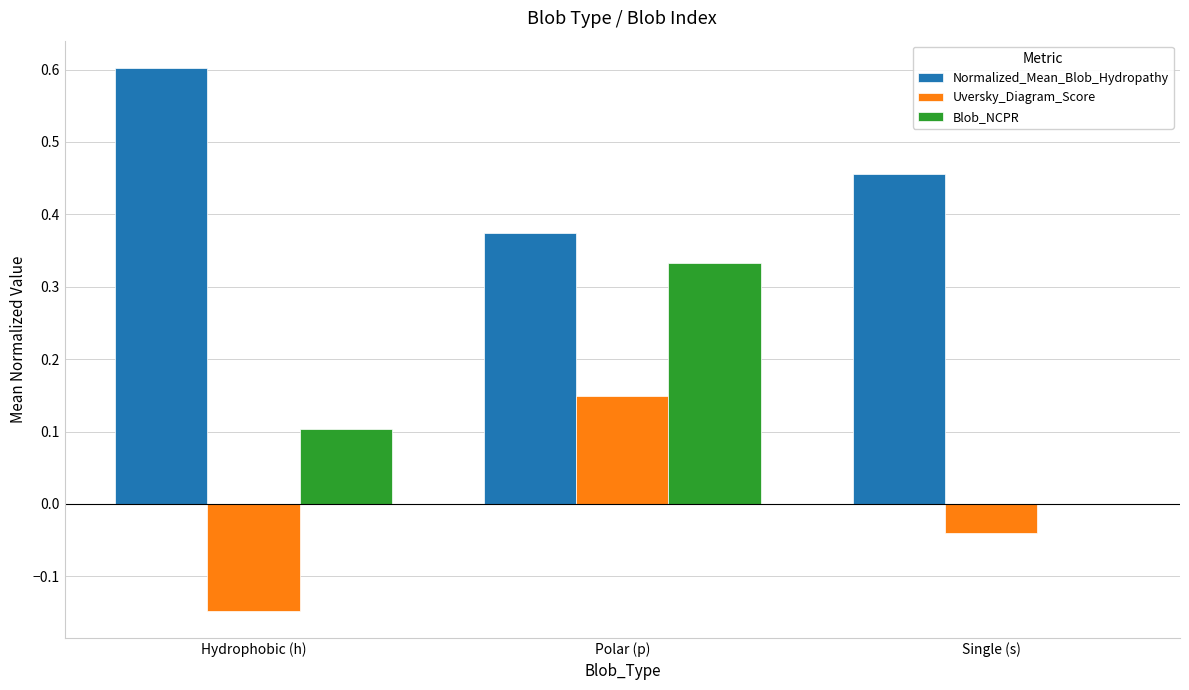

How many data points in Blob_NCPR are above 0?

2